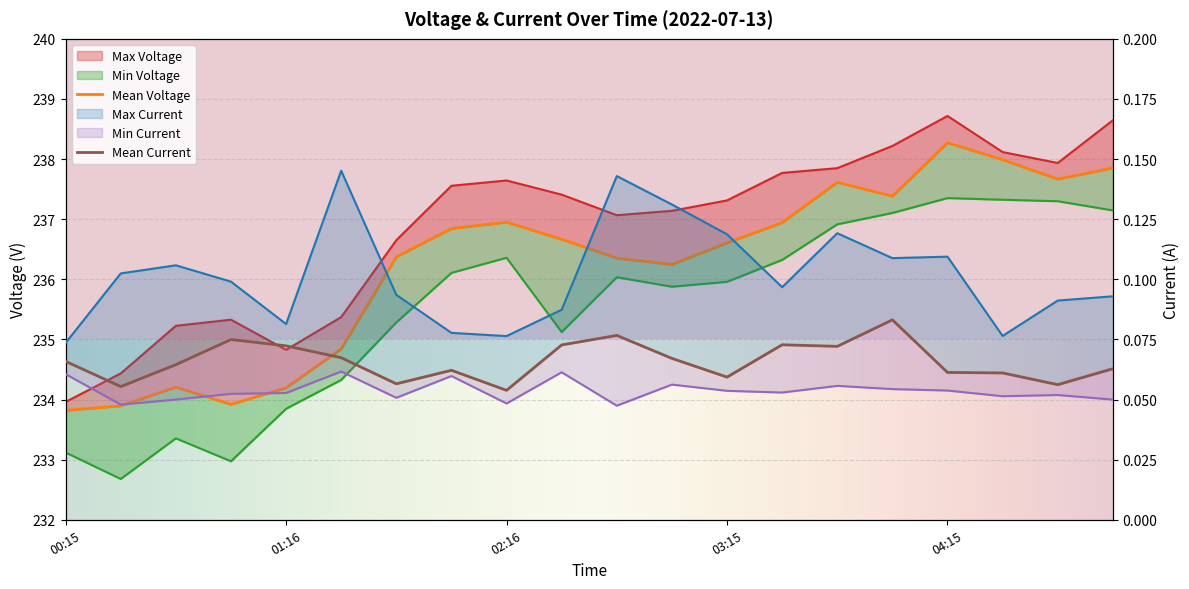

Which series has the largest total across all categories?

Max Voltage